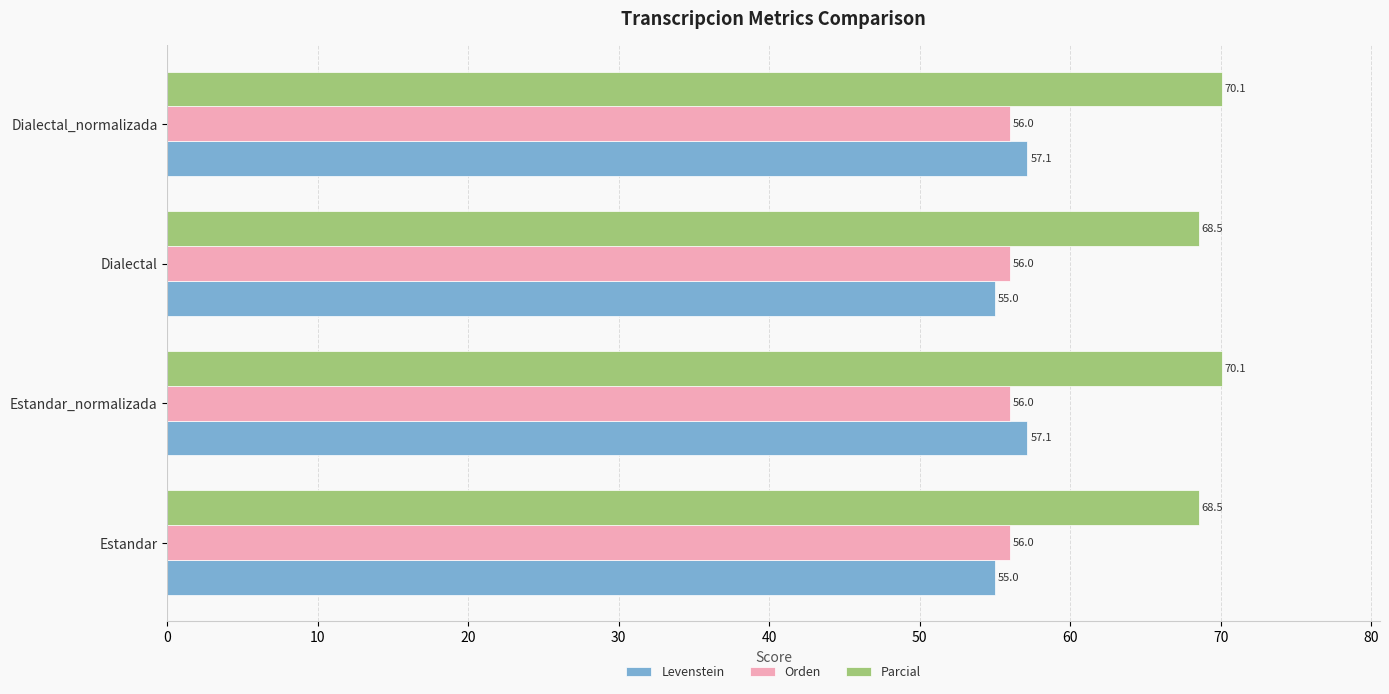

What is the total value across all series at Estandar?

179.5